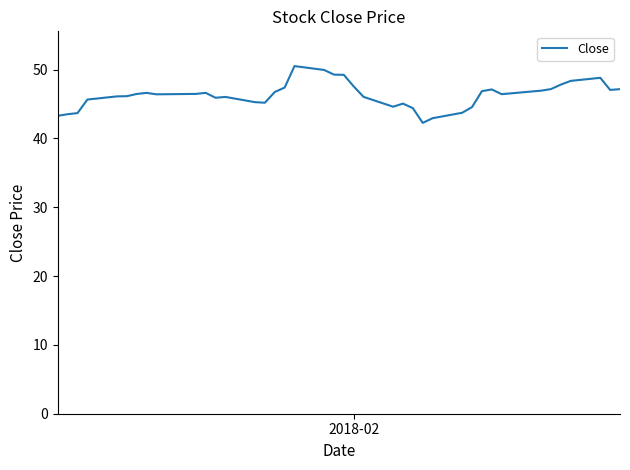

What is the maximum value shown in the chart?

50.5